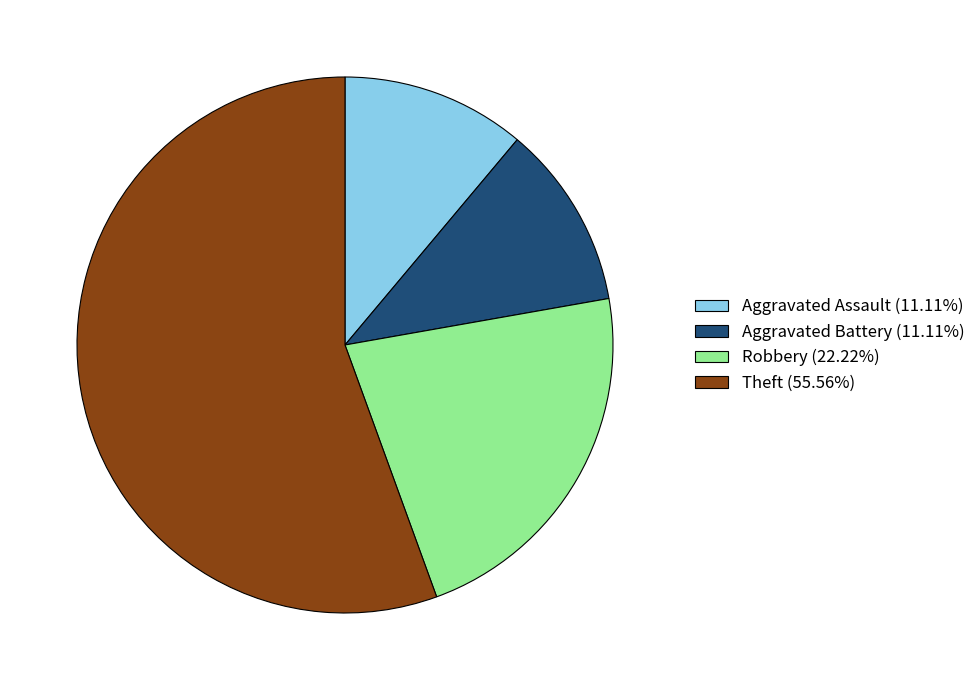

Does Theft account for over 50% of the chart?

Yes